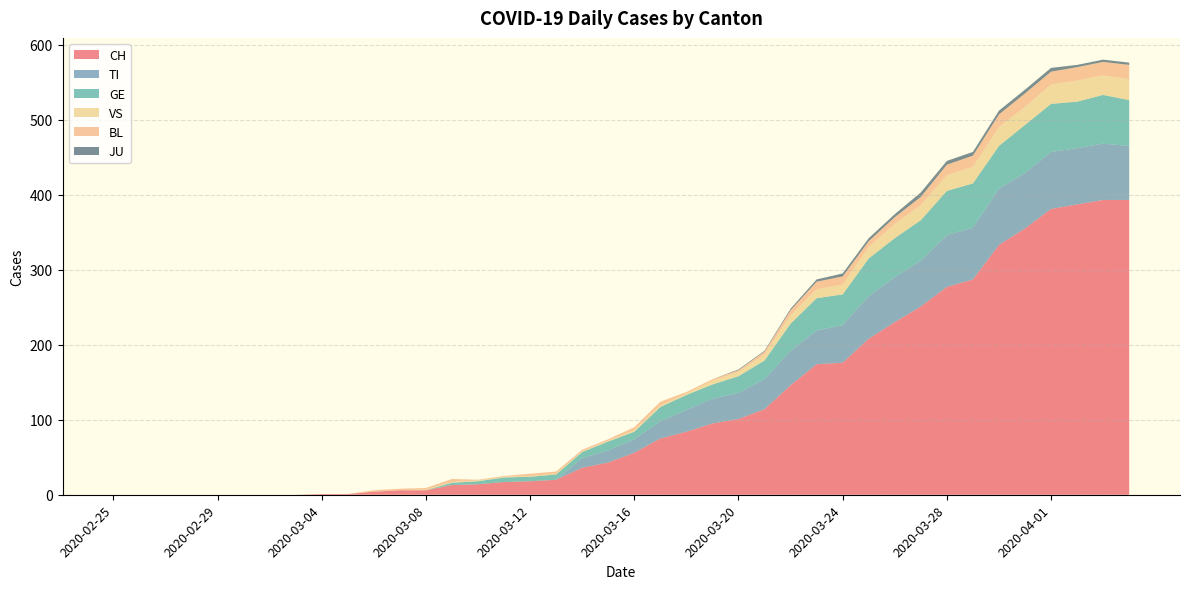

Reading left to right, what are all the values shown in this chart?

CH: 2020-02-25=0	2020-02-26=0	2020-02-27=0	2020-02-28=0	2020-02-29=0	2020-03-01=0	2020-03-02=0	2020-03-03=0	2020-03-04=1	2020-03-05=1	2020-03-06=4	2020-03-07=6	2020-03-08=6	2020-03-09=13	2020-03-10=14	2020-03-11=17	2020-03-12=18	2020-03-13=20	2020-03-14=36	2020-03-15=43	2020-03-16=56	2020-03-17=75	2020-03-18=84	2020-03-19=95	2020-03-20=101	2020-03-21=114	2020-03-22=146	2020-03-23=174	2020-03-24=176	2020-03-25=208	2020-03-26=230	2020-03-27=251	2020-03-28=277	2020-03-29=287	2020-03-30=333	2020-03-31=355	2020-04-01=381	2020-04-02=387	2020-04-03=393	2020-04-04=393
TI: 2020-02-25=0	2020-02-26=0	2020-02-27=0	2020-02-28=0	2020-02-29=0	2020-03-01=0	2020-03-02=0	2020-03-03=0	2020-03-04=0	2020-03-05=0	2020-03-06=0	2020-03-07=0	2020-03-08=0	2020-03-09=0	2020-03-10=0	2020-03-11=0	2020-03-12=0	2020-03-13=0	2020-03-14=13	2020-03-15=16	2020-03-16=18	2020-03-17=23	2020-03-18=29	2020-03-19=33	2020-03-20=35	2020-03-21=40	2020-03-22=46	2020-03-23=45	2020-03-24=50	2020-03-25=57	2020-03-26=60	2020-03-27=61	2020-03-28=69	2020-03-29=69	2020-03-30=75	2020-03-31=74	2020-04-01=76	2020-04-02=75	2020-04-03=75	2020-04-04=72
GE: 2020-02-25=0	2020-02-26=0	2020-02-27=0	2020-02-28=0	2020-02-29=0	2020-03-01=0	2020-03-02=0	2020-03-03=0	2020-03-04=0	2020-03-05=0	2020-03-06=0	2020-03-07=0	2020-03-08=0	2020-03-09=3	2020-03-10=4	2020-03-11=6	2020-03-12=6	2020-03-13=7	2020-03-14=8	2020-03-15=12	2020-03-16=10	2020-03-17=19	2020-03-18=20	2020-03-19=19	2020-03-20=22	2020-03-21=25	2020-03-22=36	2020-03-23=43	2020-03-24=41	2020-03-25=50	2020-03-26=52	2020-03-27=54	2020-03-28=59	2020-03-29=59	2020-03-30=57	2020-03-31=64	2020-04-01=64	2020-04-02=62	2020-04-03=65	2020-04-04=61
VS: 2020-02-25=0	2020-02-26=0	2020-02-27=0	2020-02-28=0	2020-02-29=0	2020-03-01=0	2020-03-02=0	2020-03-03=0	2020-03-04=0	2020-03-05=0	2020-03-06=0	2020-03-07=0	2020-03-08=1	2020-03-09=1	2020-03-10=1	2020-03-11=1	2020-03-12=1	2020-03-13=1	2020-03-14=1	2020-03-15=1	2020-03-16=2	2020-03-17=2	2020-03-18=2	2020-03-19=5	2020-03-20=6	2020-03-21=8	2020-03-22=11	2020-03-23=12	2020-03-24=13	2020-03-25=15	2020-03-26=19	2020-03-27=20	2020-03-28=21	2020-03-29=22	2020-03-30=25	2020-03-31=24	2020-04-01=26	2020-04-02=28	2020-04-03=26	2020-04-04=28
BL: 2020-02-25=0	2020-02-26=0	2020-02-27=0	2020-02-28=0	2020-02-29=0	2020-03-01=0	2020-03-02=0	2020-03-03=0	2020-03-04=0	2020-03-05=0	2020-03-06=2	2020-03-07=2	2020-03-08=2	2020-03-09=4	2020-03-10=1	2020-03-11=1	2020-03-12=3	2020-03-13=3	2020-03-14=2	2020-03-15=2	2020-03-16=4	2020-03-17=5	2020-03-18=2	2020-03-19=2	2020-03-20=2	2020-03-21=4	2020-03-22=7	2020-03-23=10	2020-03-24=11	2020-03-25=8	2020-03-26=9	2020-03-27=11	2020-03-28=14	2020-03-29=15	2020-03-30=17	2020-03-31=18	2020-04-01=17	2020-04-02=18	2020-04-03=18	2020-04-04=19
JU: 2020-02-25=0	2020-02-26=0	2020-02-27=0	2020-02-28=0	2020-02-29=0	2020-03-01=0	2020-03-02=0	2020-03-03=0	2020-03-04=0	2020-03-05=0	2020-03-06=0	2020-03-07=0	2020-03-08=0	2020-03-09=0	2020-03-10=0	2020-03-11=0	2020-03-12=0	2020-03-13=0	2020-03-14=0	2020-03-15=0	2020-03-16=0	2020-03-17=0	2020-03-18=0	2020-03-19=0	2020-03-20=1	2020-03-21=1	2020-03-22=2	2020-03-23=3	2020-03-24=4	2020-03-25=4	2020-03-26=4	2020-03-27=6	2020-03-28=5	2020-03-29=5	2020-03-30=5	2020-03-31=5	2020-04-01=5	2020-04-02=3	2020-04-03=3	2020-04-04=3